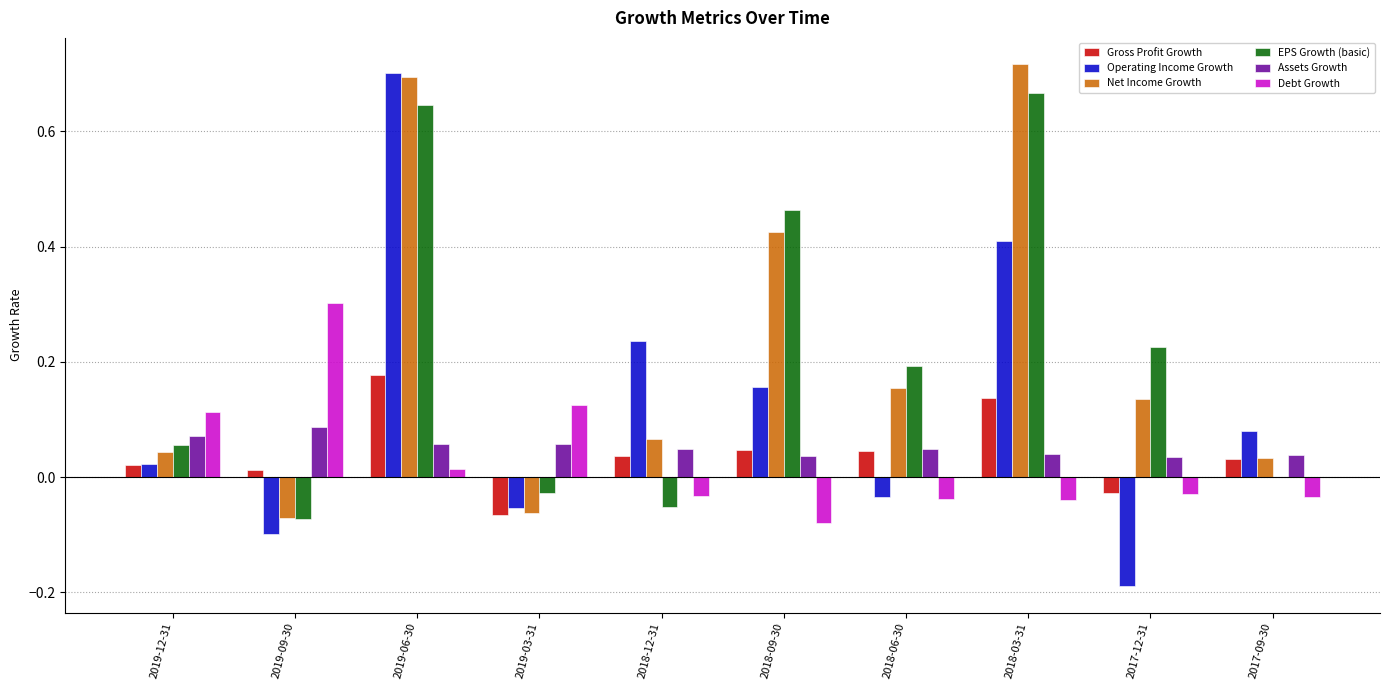

Which series changed the most between 2019-06-30 and 2018-12-31?

EPS Growth (basic)